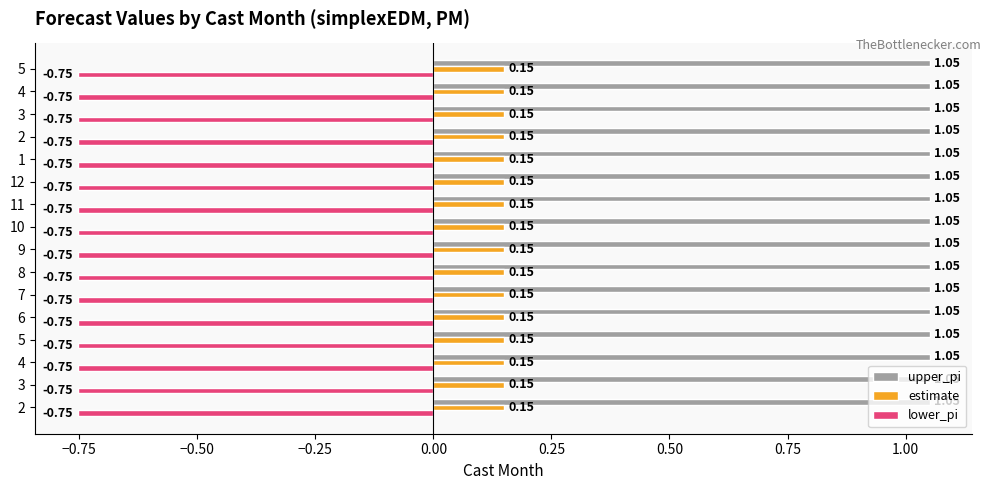

Reading left to right, extract all data points from this chart.

estimate: 0.1	0.1	0.1	0.1	0.1	0.1	0.1	0.1	0.1	0.1	0.1	0.1	0.1	0.1	0.1	0.1
lower_pi: -0.8	-0.8	-0.8	-0.8	-0.8	-0.8	-0.8	-0.8	-0.8	-0.8	-0.8	-0.8	-0.8	-0.8	-0.8	-0.8
upper_pi: 1.1	1.1	1.1	1.1	1.1	1.1	1.1	1.1	1.1	1.1	1.1	1.1	1.1	1.1	1.1	1.1